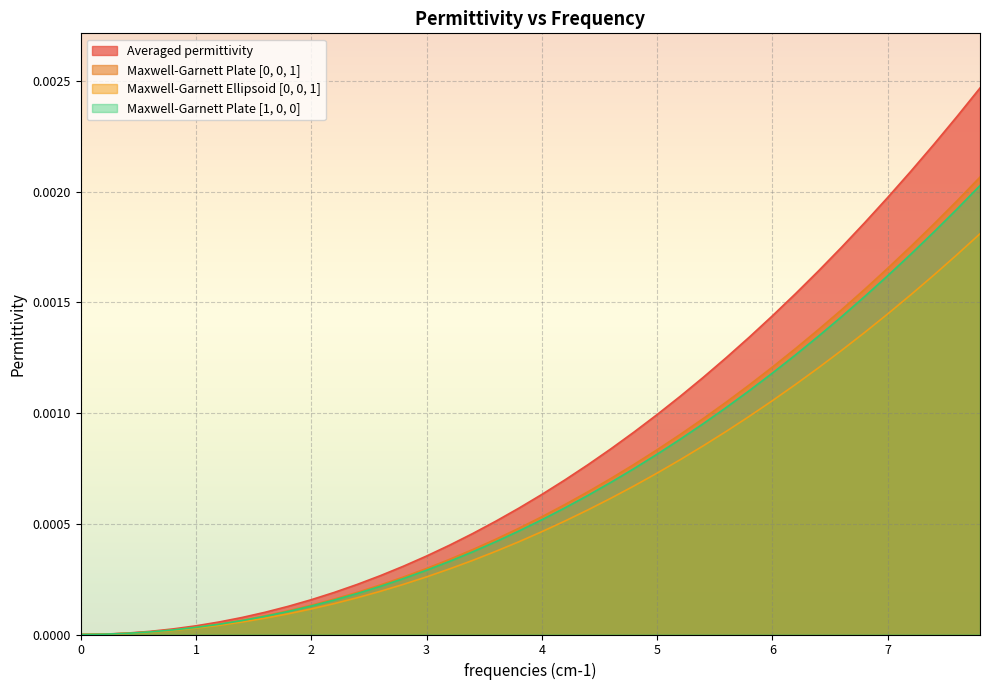

Which series has the largest range (max minus min)?

Averaged permittivity